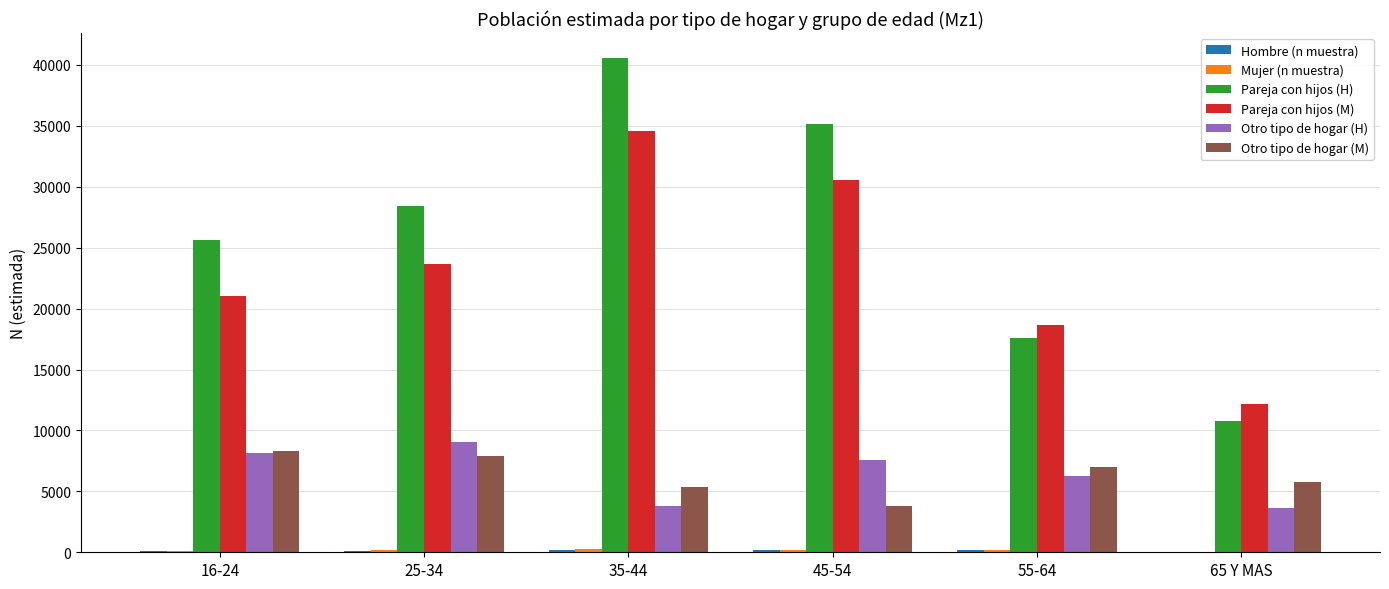

True or false: Pareja con hijos (H) has a value of 17600 at 55-64.

True